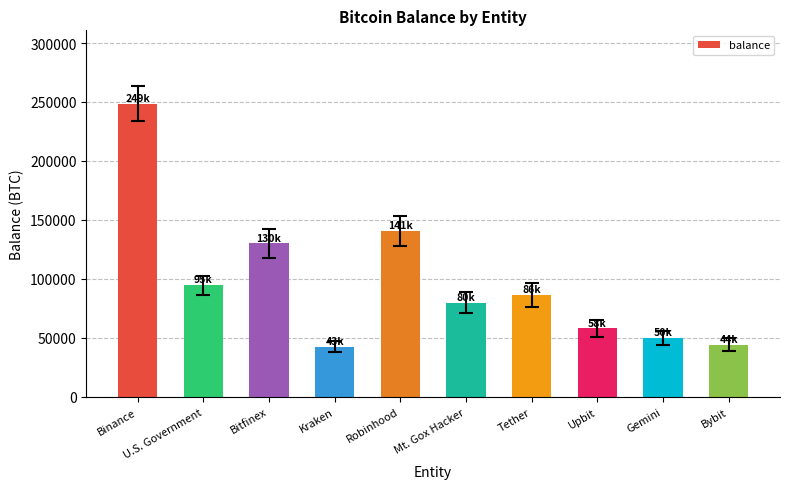

The value at Tether is 86335.5. True or false?

True